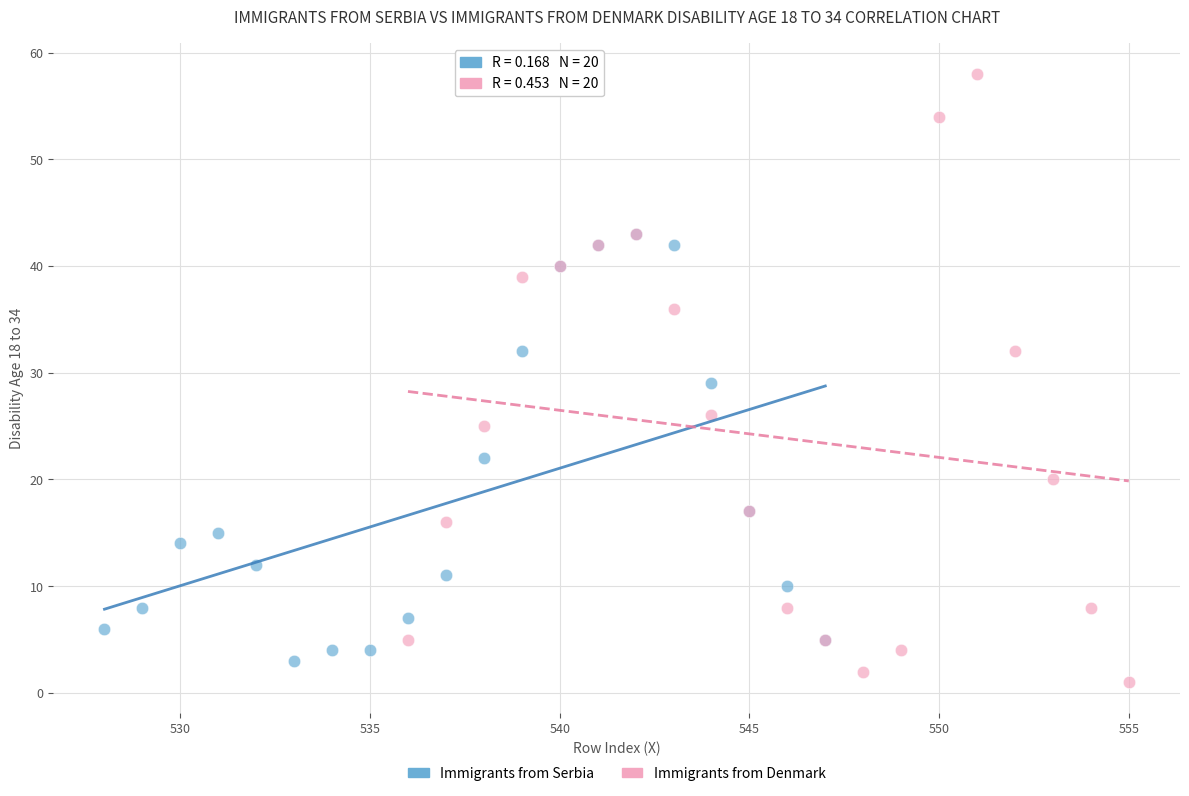

Which series has the widest spread of Y values?

Immigrants from Denmark